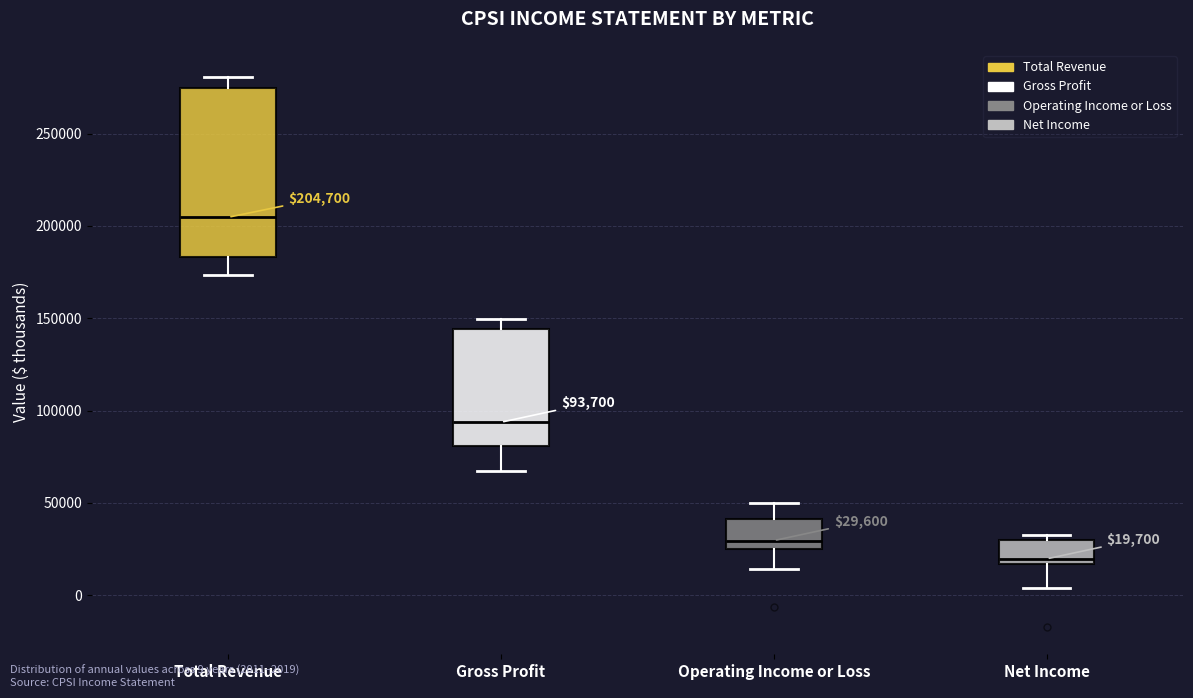

Comparing the boxes themselves (not the whiskers), which one is the tallest?

Total Revenue